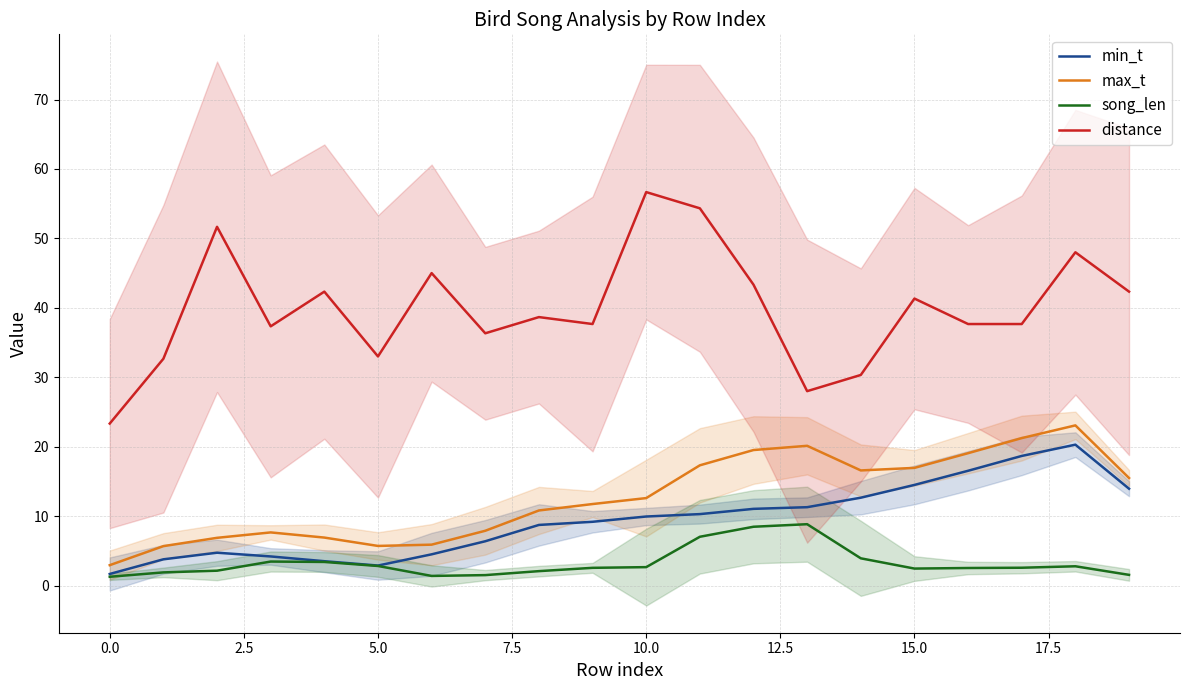

Which series has the largest range (max minus min)?

distance